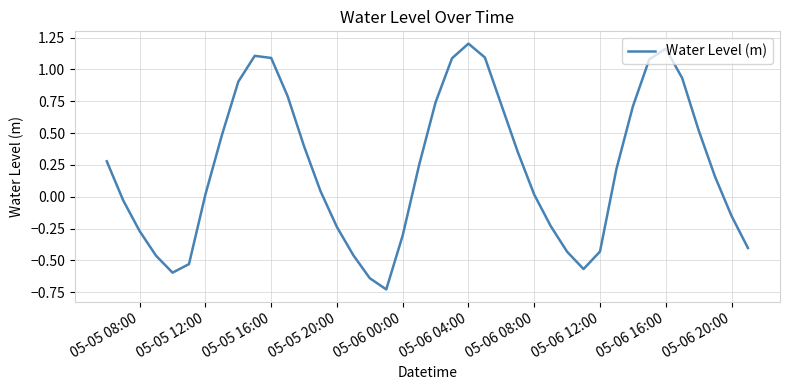

Does the chart display data point markers on the line(s)?

No